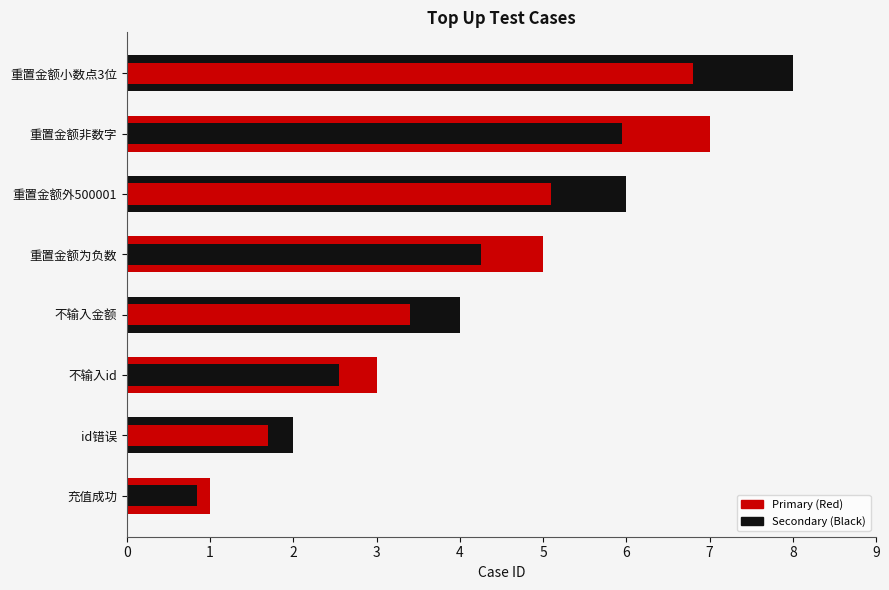

Between 不输入id and 重置金额小数点3位, which is larger?

重置金额小数点3位